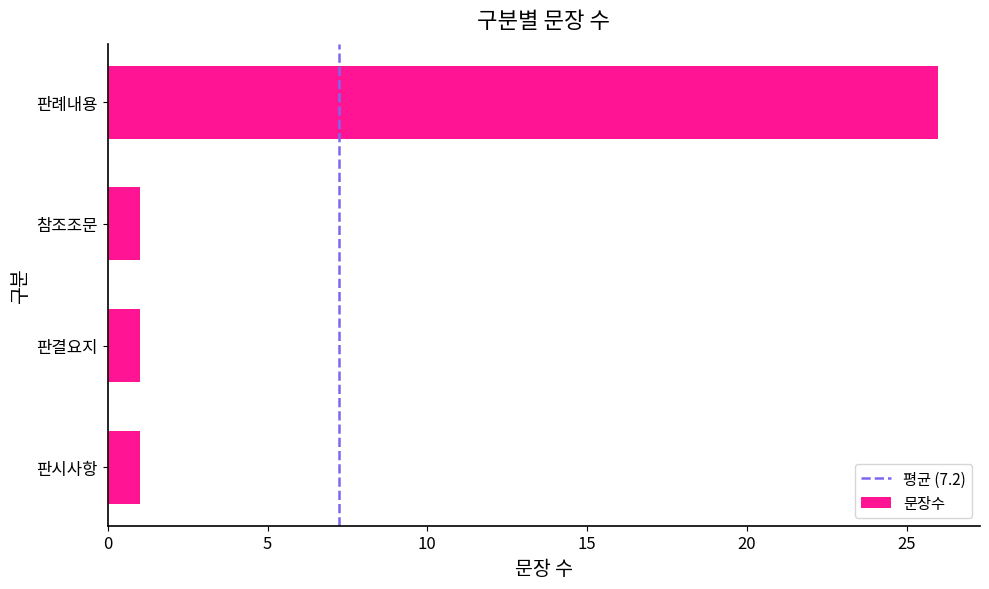

Which label corresponds to the largest value in the chart?

판례내용